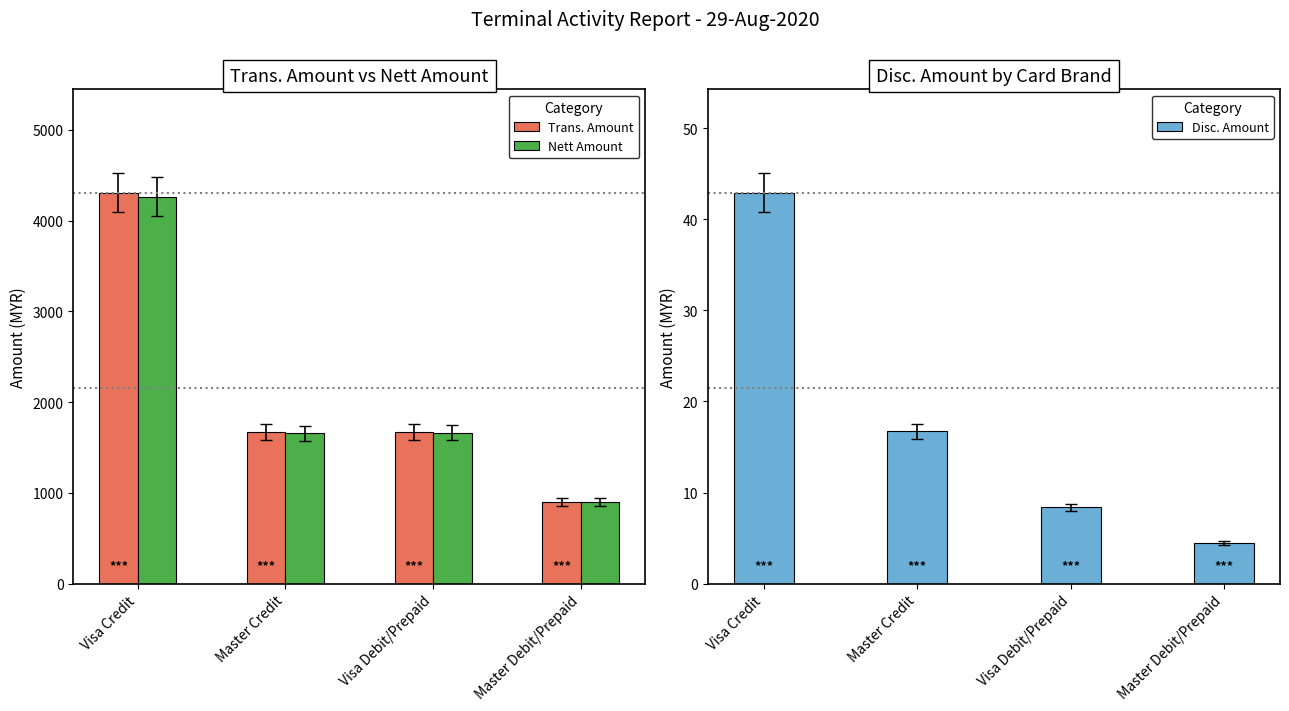

At how many categories does at least one series exceed 3808?

1